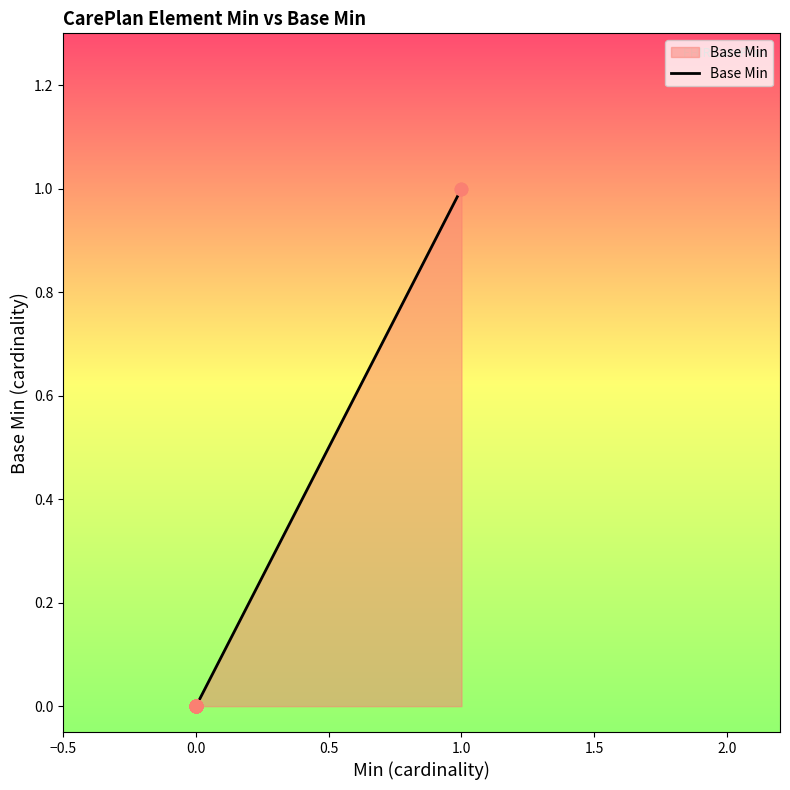

Between 16 and 8, which is larger?

16